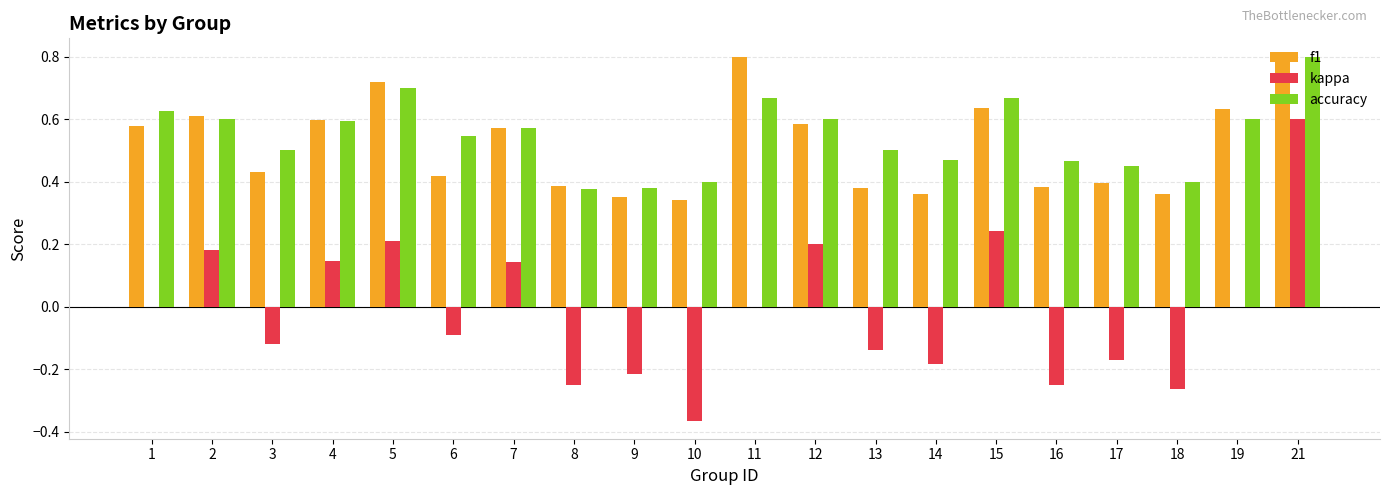

What is the greatest value displayed?

0.8